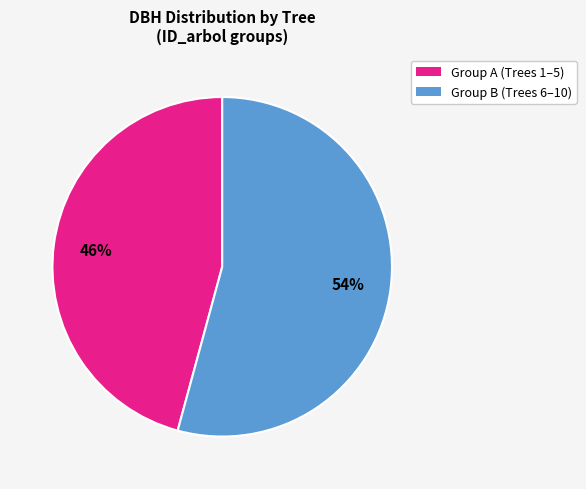

To the nearest percent, what is the difference between the largest and smallest slice percentages?

8%